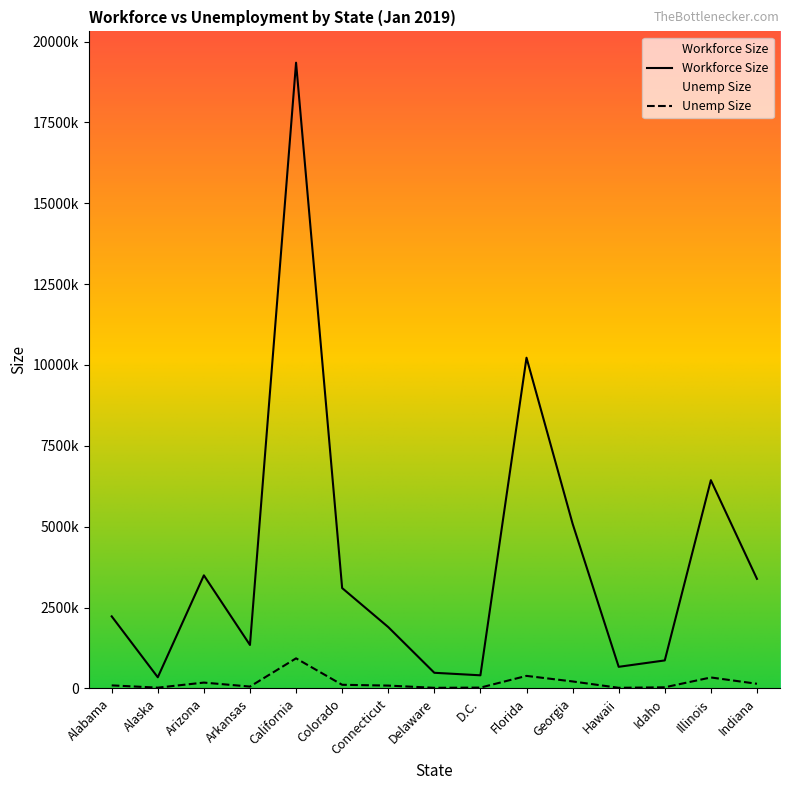

The value of Workforce Size at Indiana is 5756385. True or false?

False